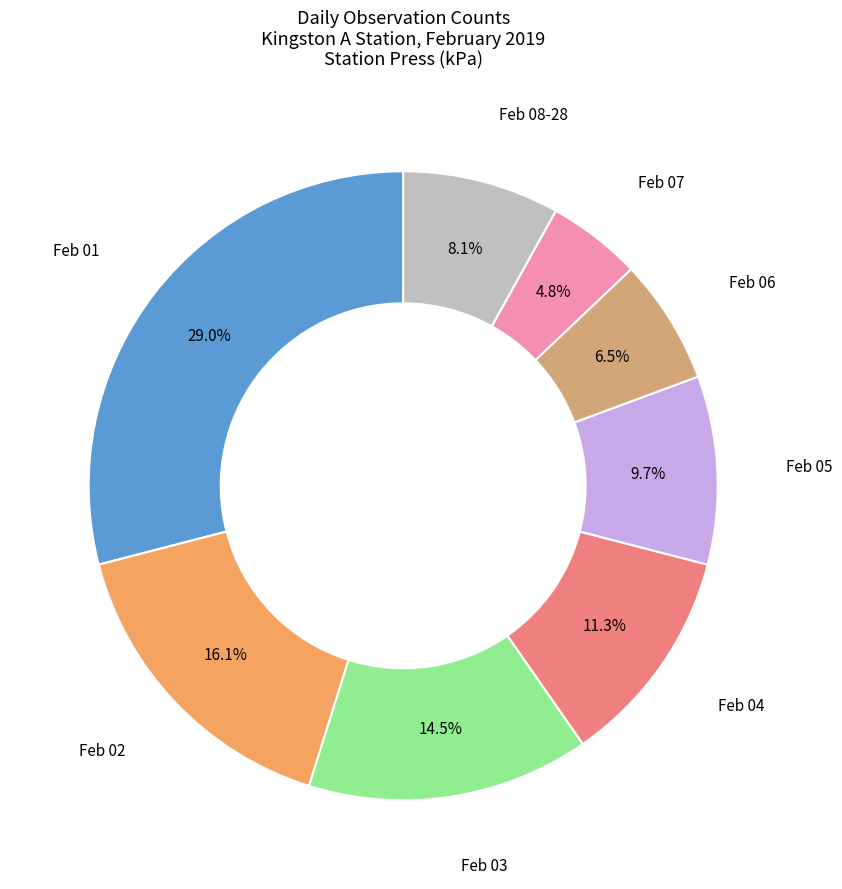

Does any single category account for the majority?

No